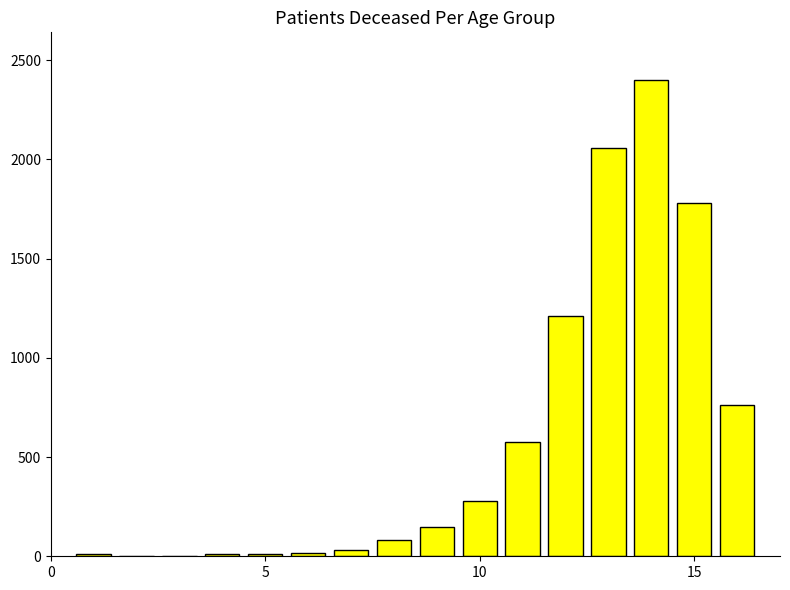

What is the sum of all values?

9376